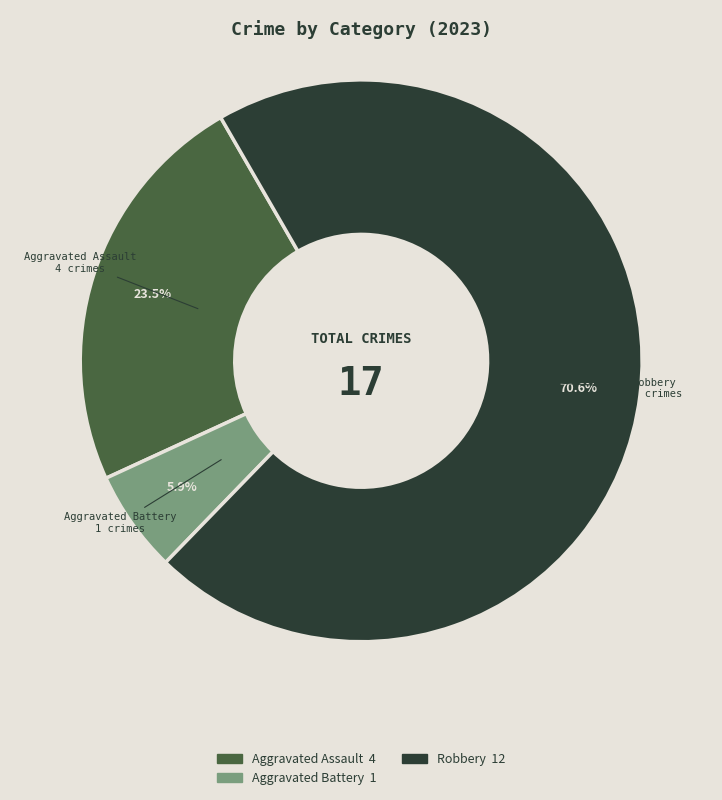

Does any single category account for the majority?

Yes